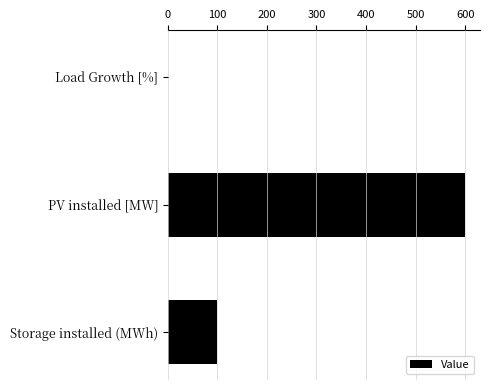

Which label corresponds to the largest value in the chart?

PV installed [MW]